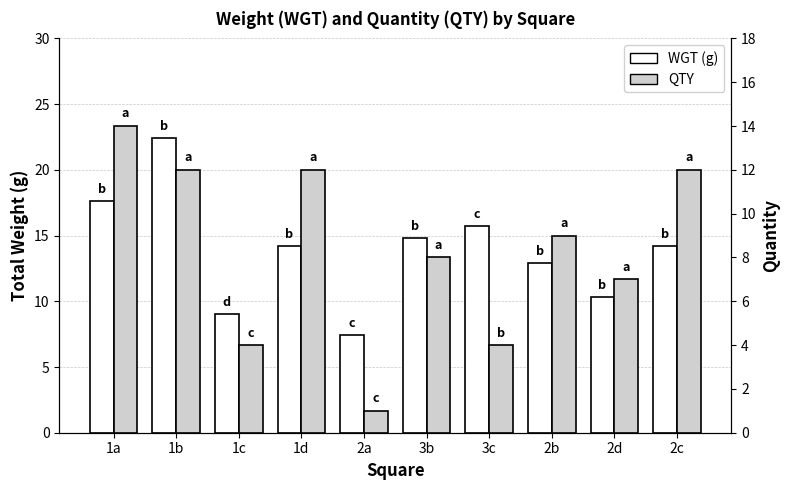

True or false: WGT (g) has a value of 20.4 at 2b.

False